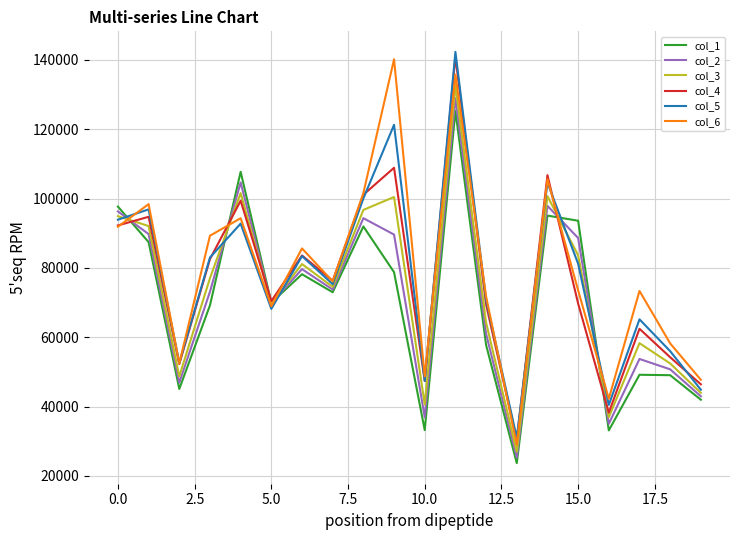

True or false: col_2 and col_5 intersect in this chart.

True